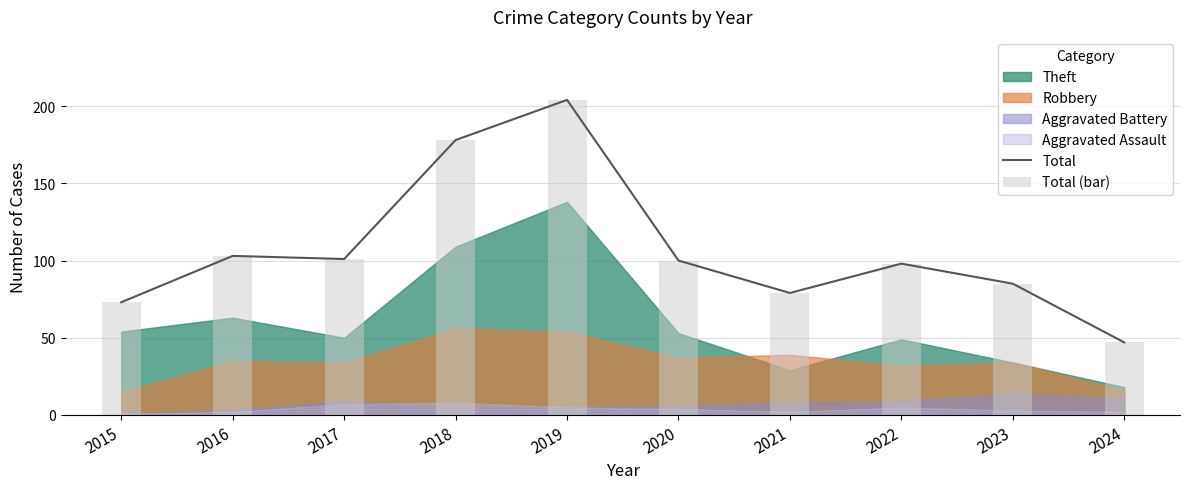

What is the sum of the Total (bar) values at 2021 and 2022?

177